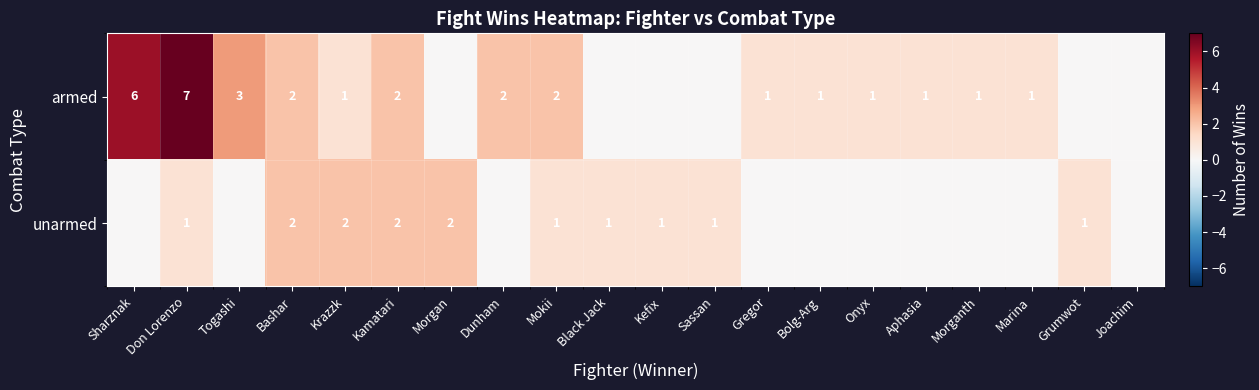

The value of unarmed at Don Lorenzo is 1. True or false?

True